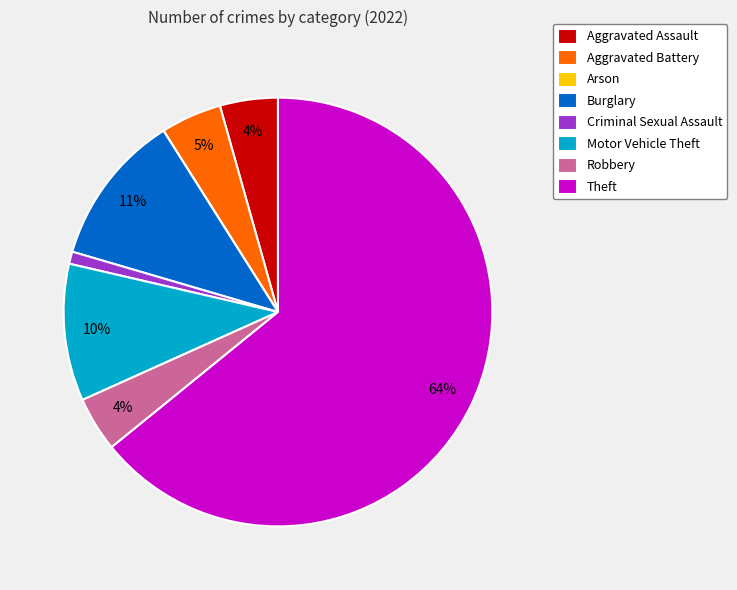

Is the sum of Theft and Motor Vehicle Theft greater than half?

Yes